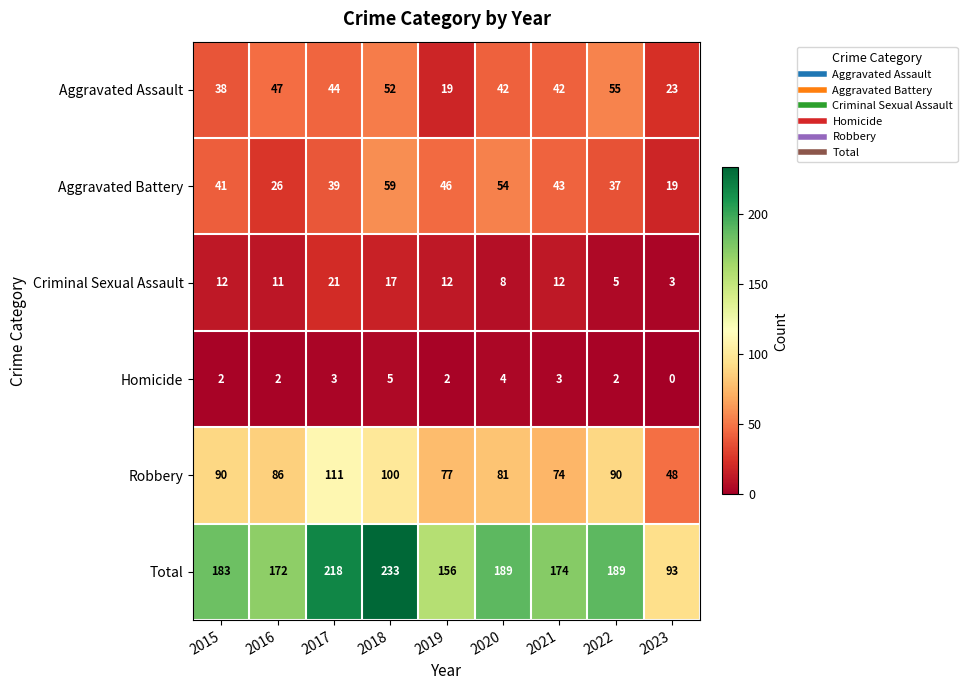

Which category has the highest value in the Criminal Sexual Assault series?

2017